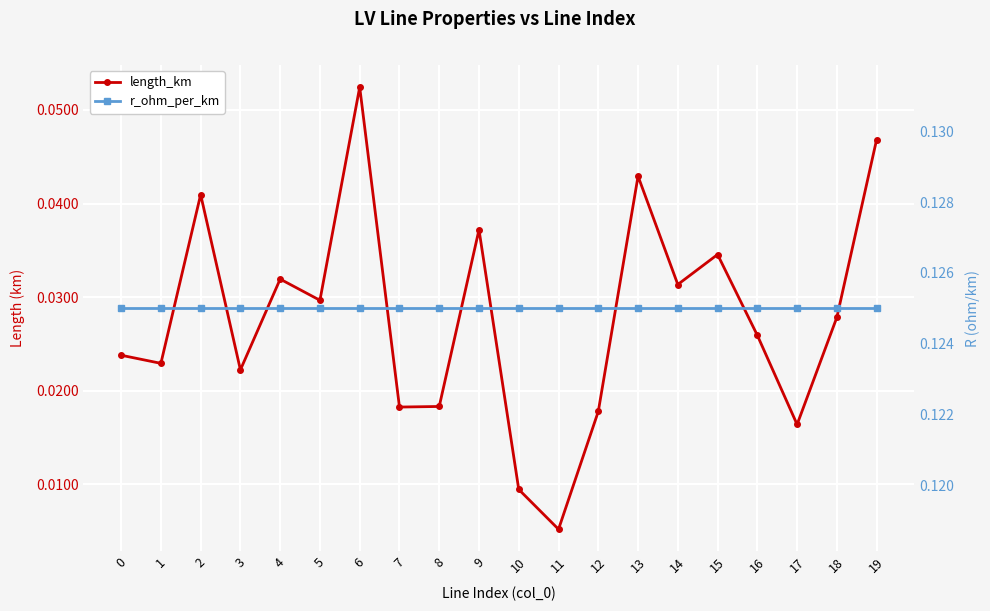

In length_km, how many points are higher than both neighbors (excluding endpoints)?

6